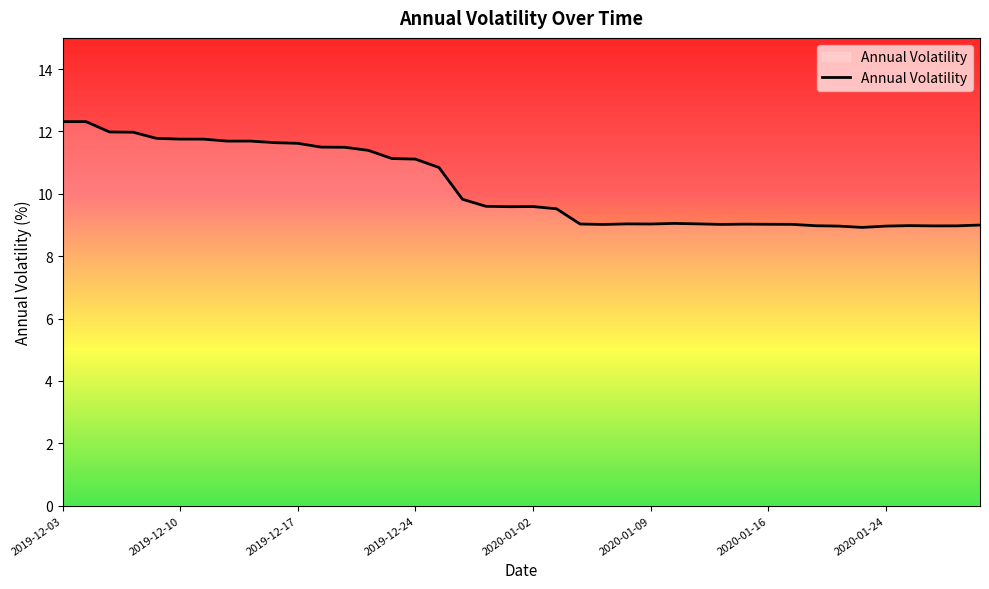

What is the maximum value shown in the chart?

12.3